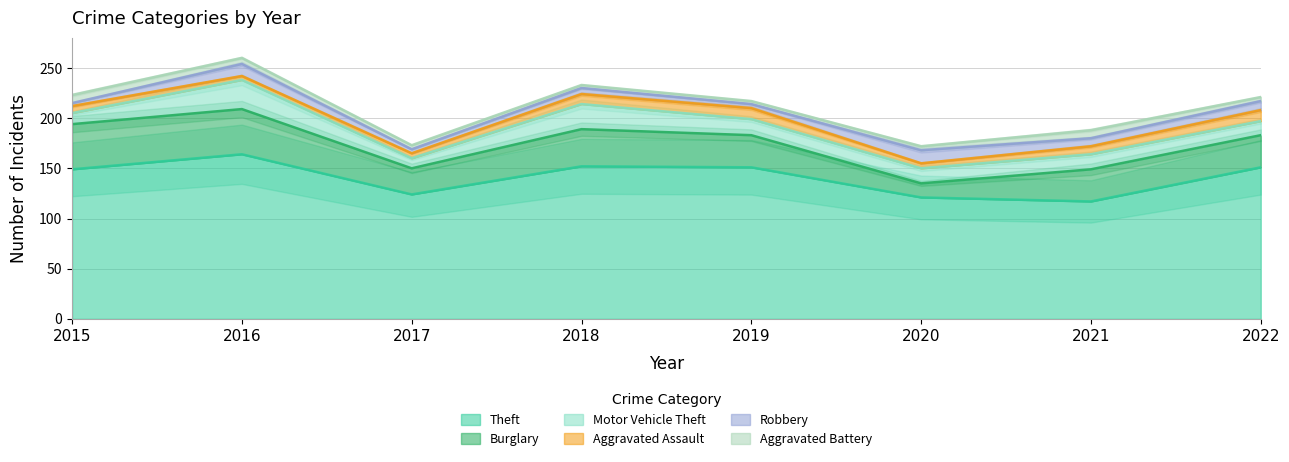

Where is Aggravated Battery nearest to the value 5?

2016